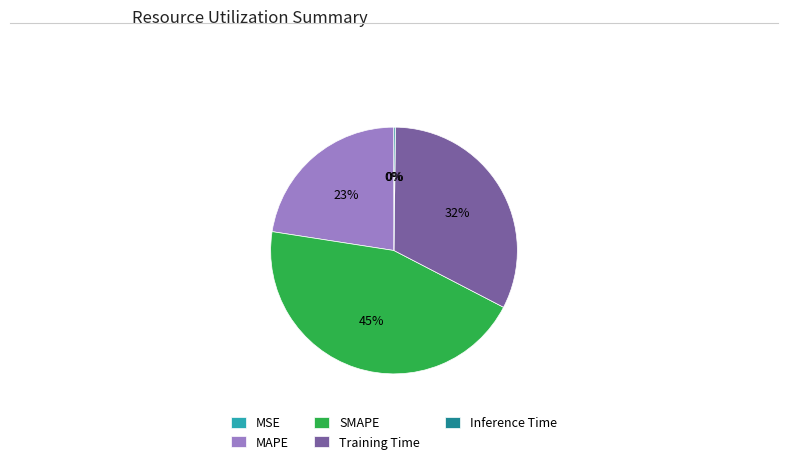

Do Training Time and SMAPE together represent more than half of the pie?

Yes